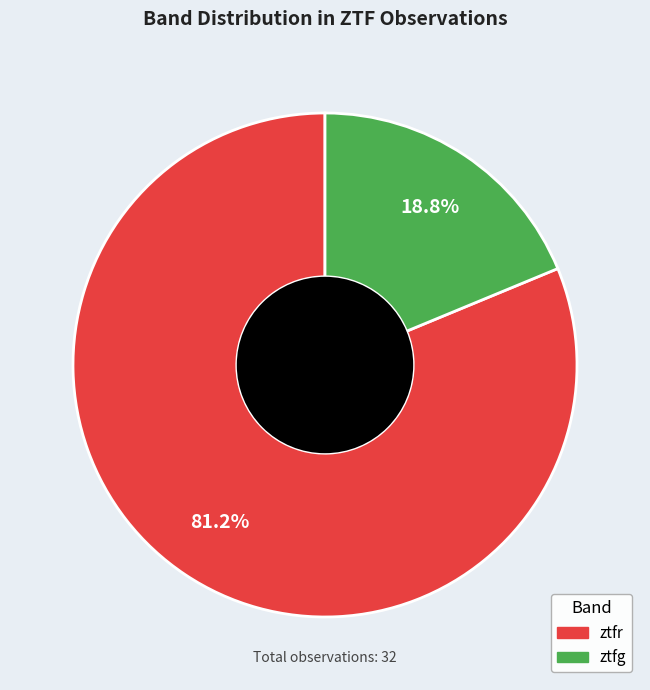

To the nearest percent, what is the combined percentage of ztfr and ztfg?

100%